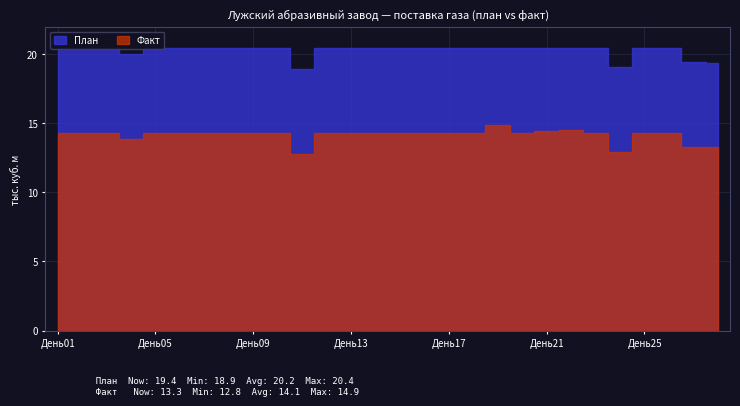

True or false: План has more than 2 interior local peaks.

True